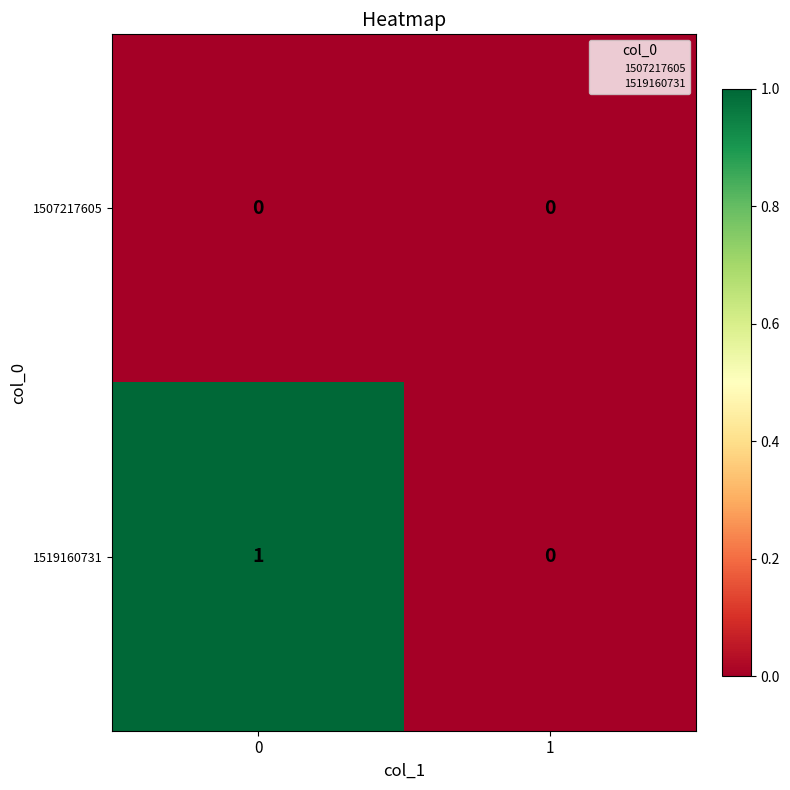

Rank the series by their average value, from highest to lowest.

1519160731, 1507217605